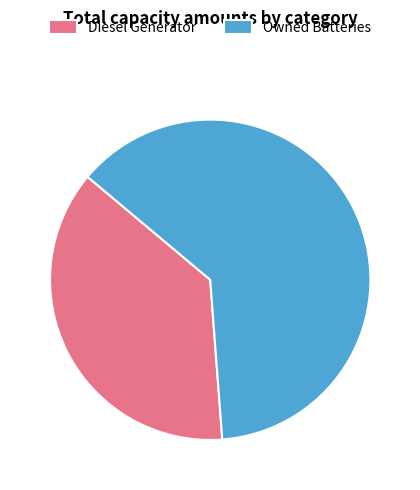

The Diesel Generator slice represents 30% of the pie. True or false?

False